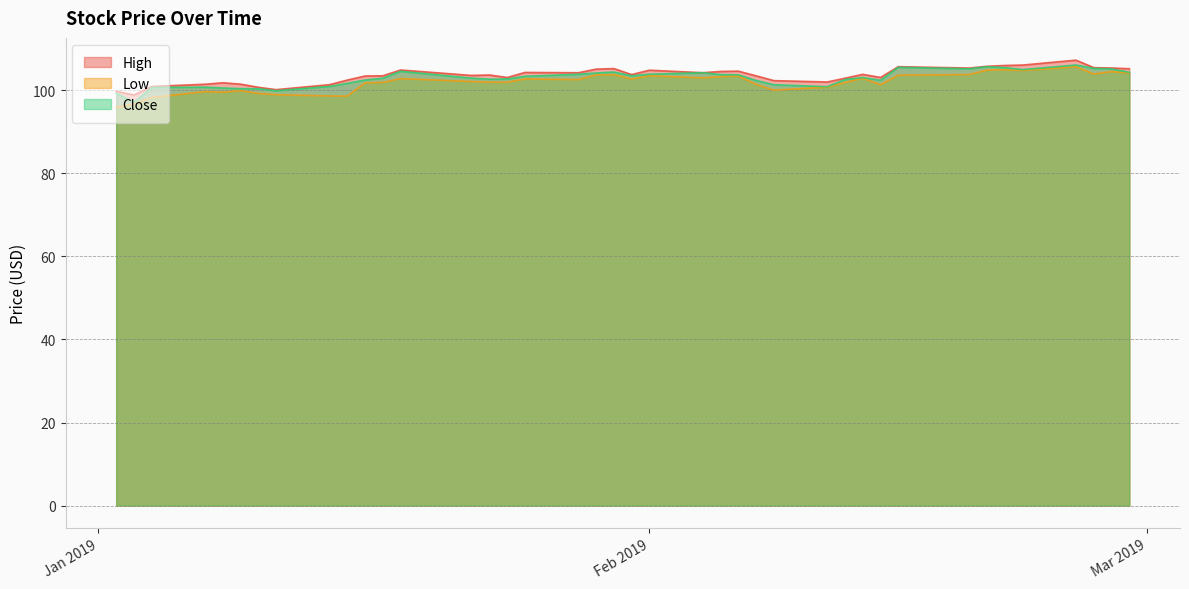

Which has a higher value, 2019-01-18 or 2019-02-22?

2019-02-22